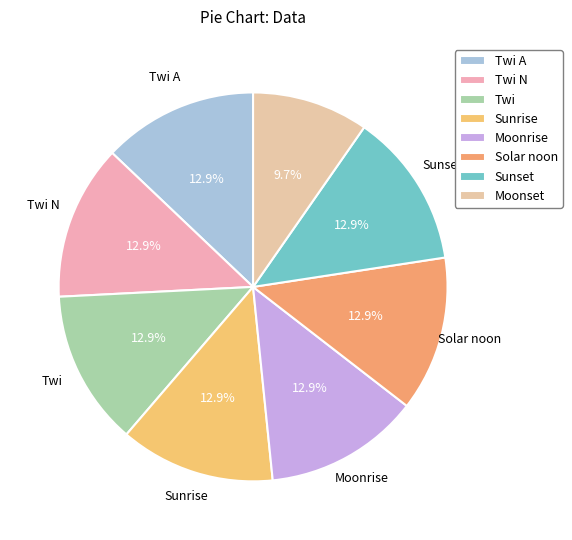

How many slices are in this pie chart?

8